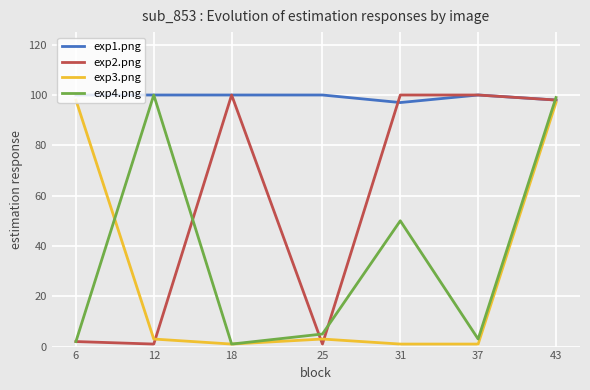

Reading left to right, what are all the values shown in this chart?

exp1.png: 6=100	12=100	18=100	25=100	31=97	37=100	43=98
exp2.png: 6=2	12=1	18=100	25=1	31=100	37=100	43=98
exp3.png: 6=98	12=3	18=1	25=3	31=1	37=1	43=97
exp4.png: 6=2	12=100	18=1	25=5	31=50	37=3	43=99